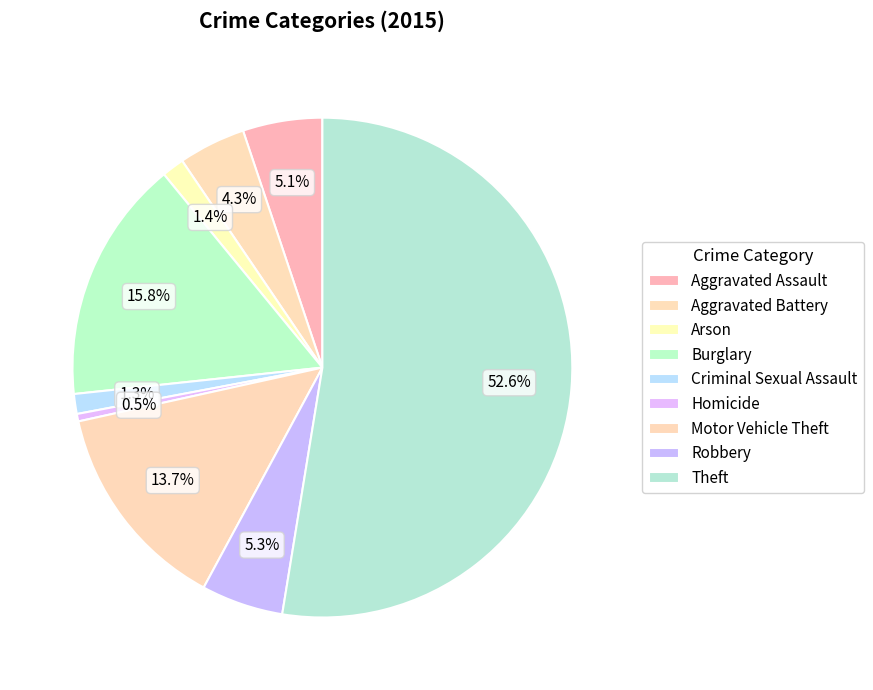

To the nearest percent, what is the combined percentage of Burglary and Motor Vehicle Theft?

29%